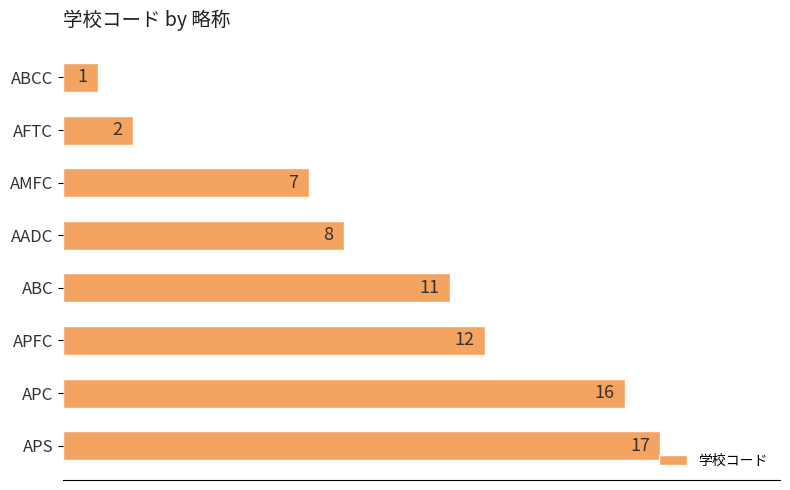

The value at ABC is 11. True or false?

True